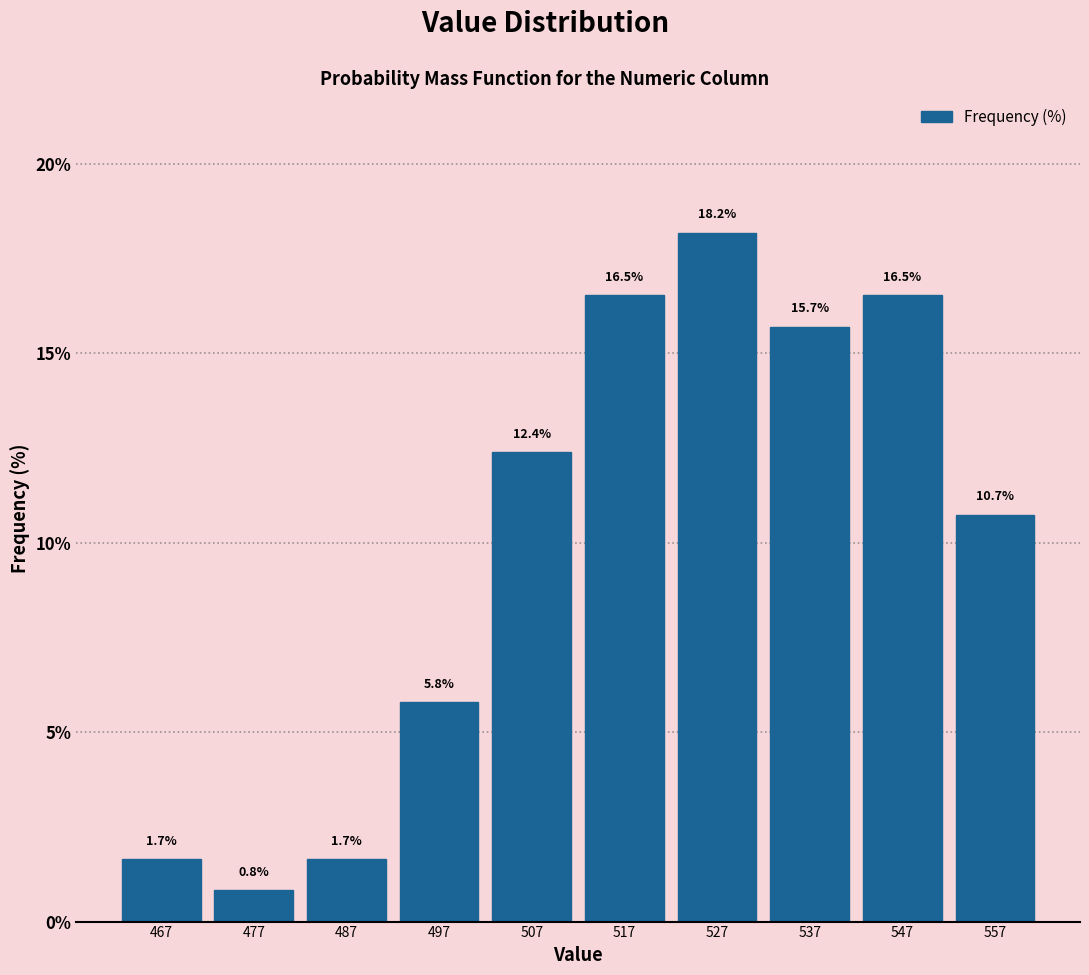

Which range on the x-axis has the tallest bar?

522 to 532